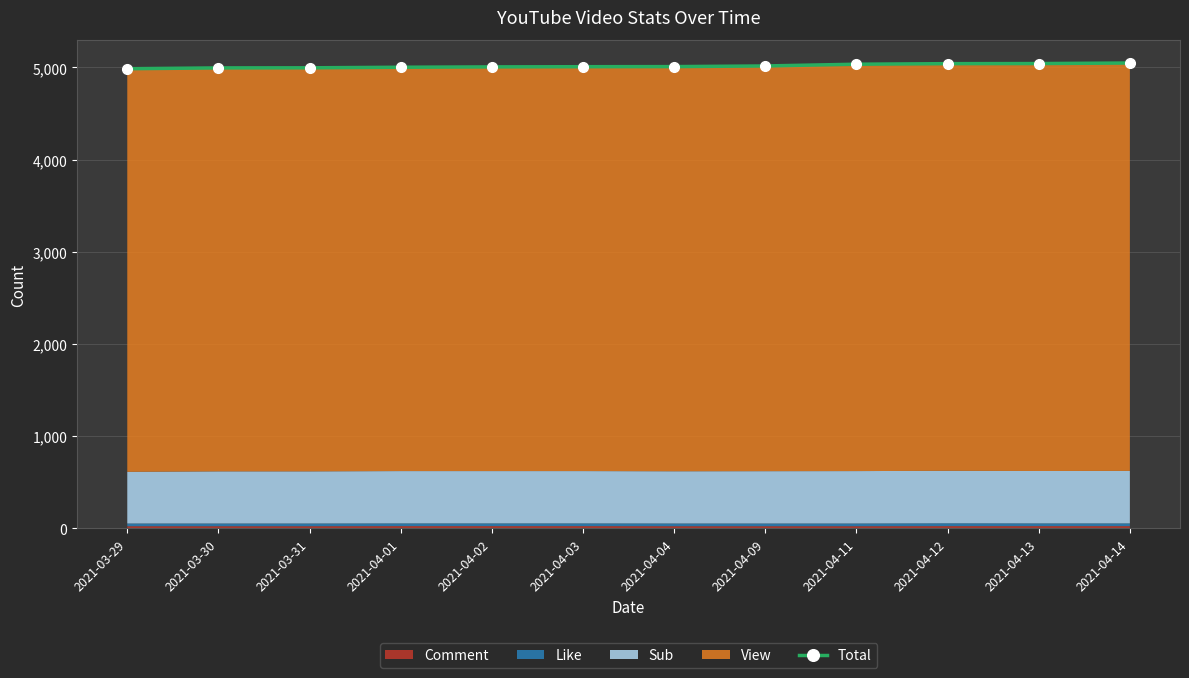

What is the ratio of the value at 2021-04-13 to the value at 2021-03-29?

1.0